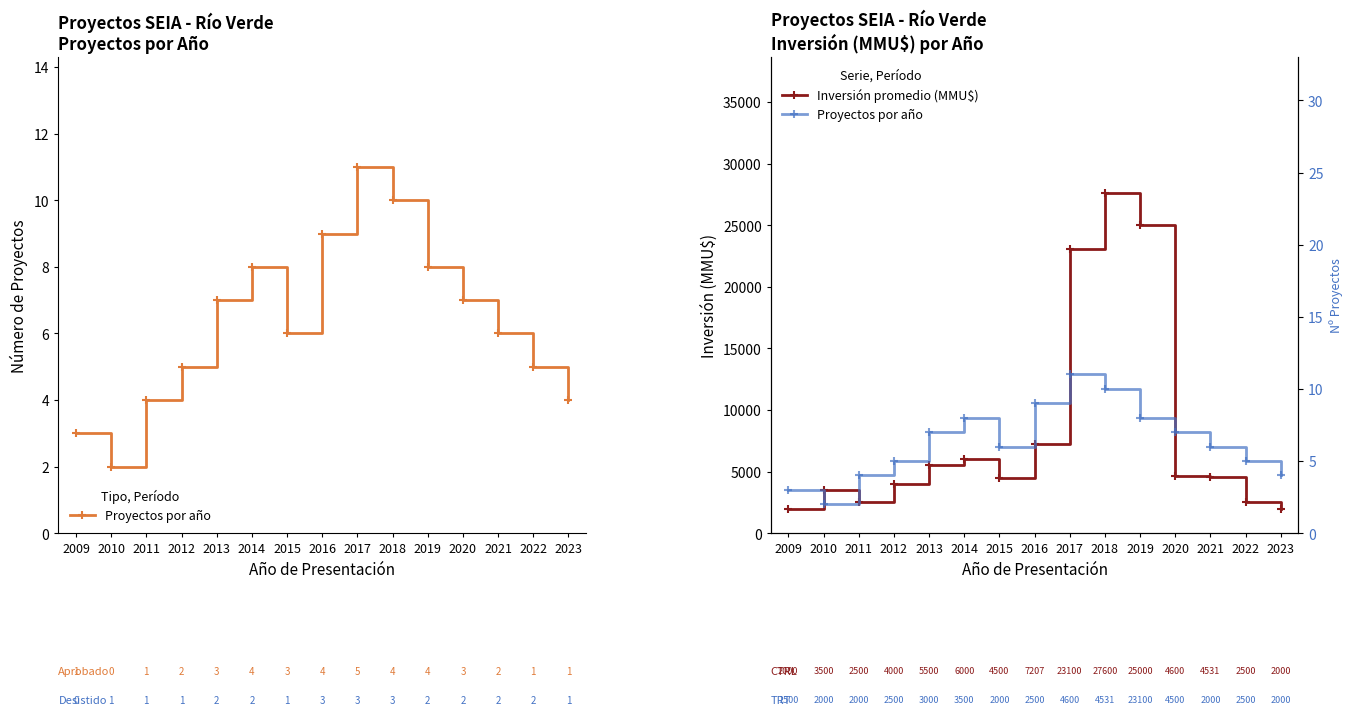

True or false: Proyectos por año and Inversión promedio (MMU$) cross at least once.

False